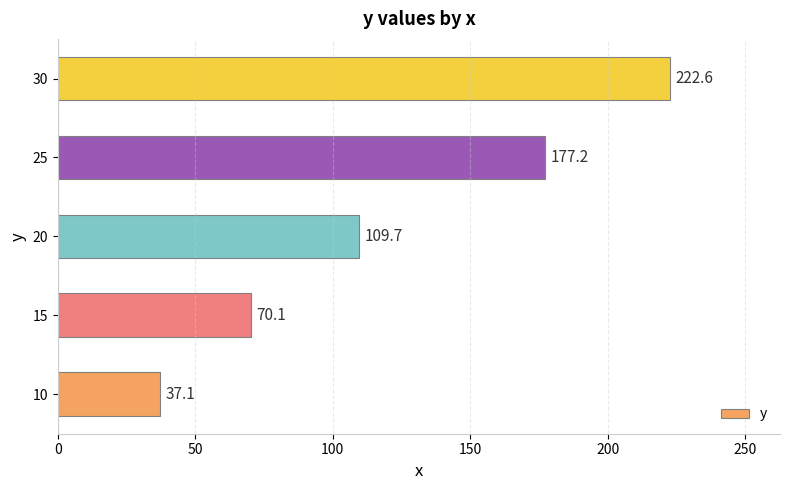

What is the change in value from 20 to 25?

+67.5